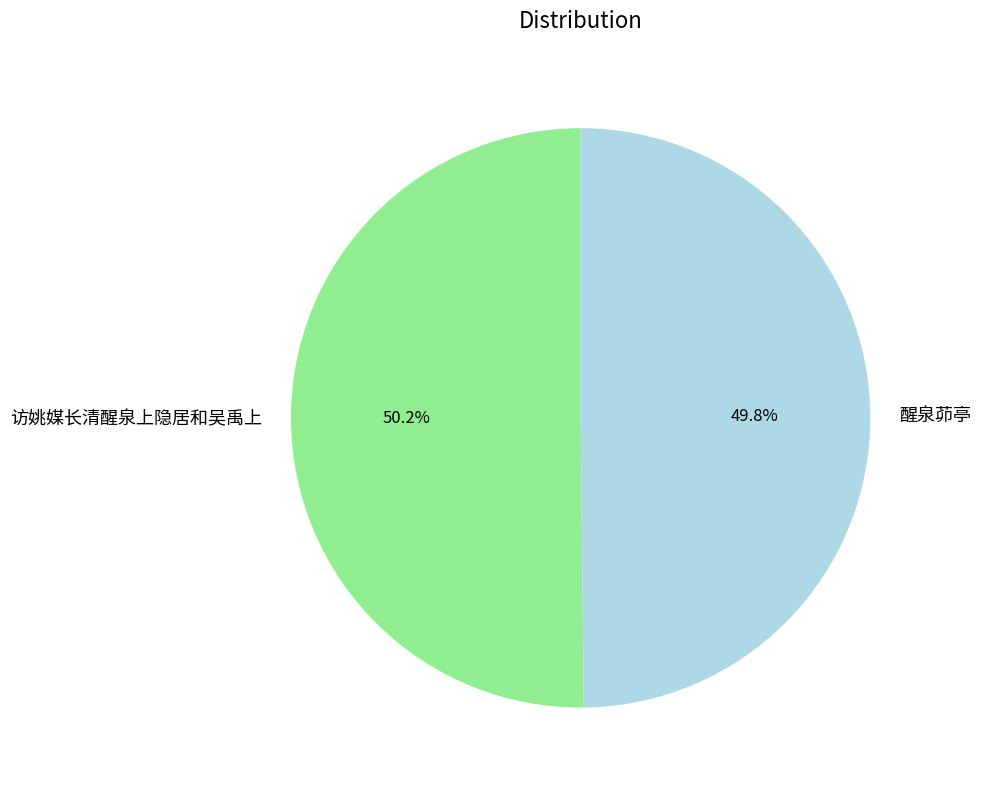

What percentage do 访姚媒长清醒泉上隐居和吴禹上 and 醒泉茆亭 together represent?

100.0%